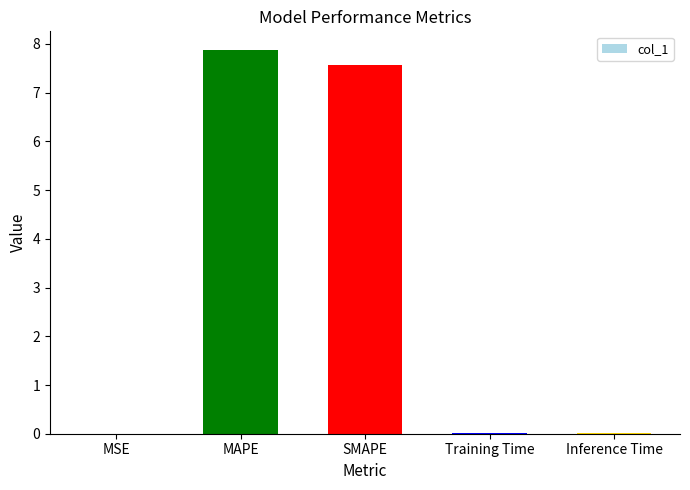

The value at MSE is 0.0. True or false?

True